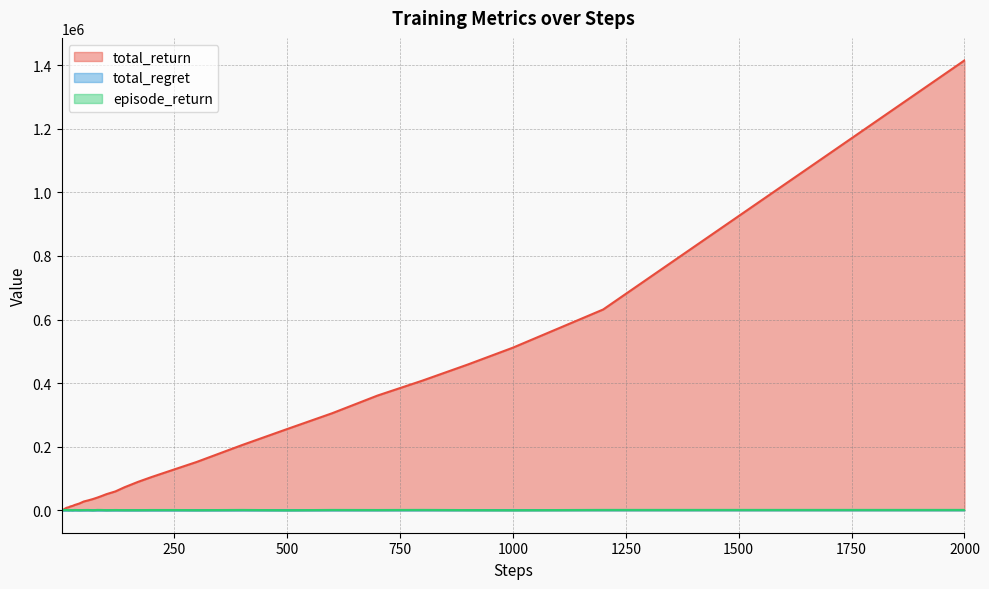

Reading right to left, transcribe all the data shown in this chart.

total_return: 1415300.0	1121300.0	827600.0	631600.0	511400.0	458300.0	407900.0	360600.0	305200.0	255300.0	204800.0	151900.0	128200.0	104400.0	89200.0	72200.0	59200.0	50500.0	45000.0	39800.0	35100.0	31100.0	27500.0	21100.0	16600.0	13600.0	11800.0	9600.0	8600.0	7800.0	6300.0	5400.0	4700.0	3700.0	2700.0	2200.0	1500.0	1000.0	1000.0	400.0
total_regret: 584.7	578.7	572.4	568.4	488.6	441.7	392.1	339.4	294.8	244.7	195.2	148.1	121.8	95.6	80.8	67.8	60.8	49.5	45.0	40.2	34.9	28.9	22.5	18.9	13.4	11.4	8.2	7.4	5.4	4.2	3.7	3.6	3.3	3.3	3.3	2.8	2.5	2.0	1.0	0.6
episode_return: 1000.0	1000.0	1000.0	1000.0	200.0	500.0	1000.0	700.0	900.0	100.0	900.0	300.0	700.0	700.0	400.0	400.0	700.0	200.0	800.0	1000.0	0.0	900.0	700.0	300.0	900.0	100.0	800.0	100.0	800.0	600.0	900.0	700.0	1000.0	1000.0	500.0	700.0	500.0	0.0	600.0	400.0